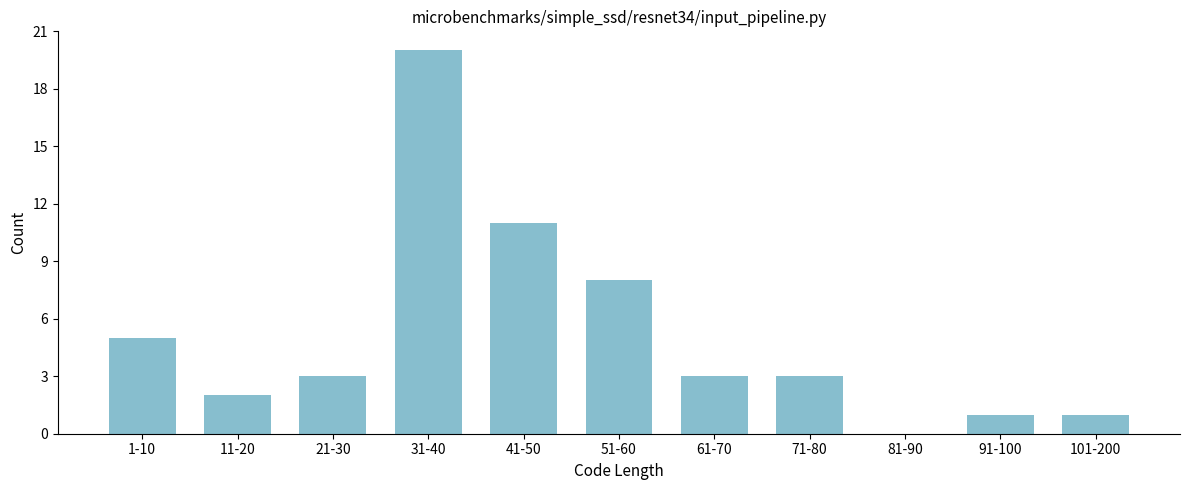

Reading left to right, what are all the values shown in this chart?

1-10=5	11-20=2	21-30=3	31-40=20	41-50=11	51-60=8	61-70=3	71-80=3	81-90=0	91-100=1	101-200=1